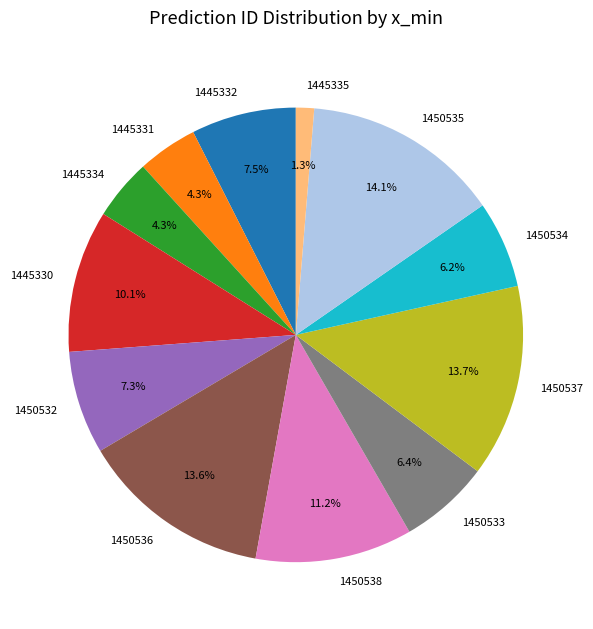

What is the smallest slice in the pie chart?

1445335